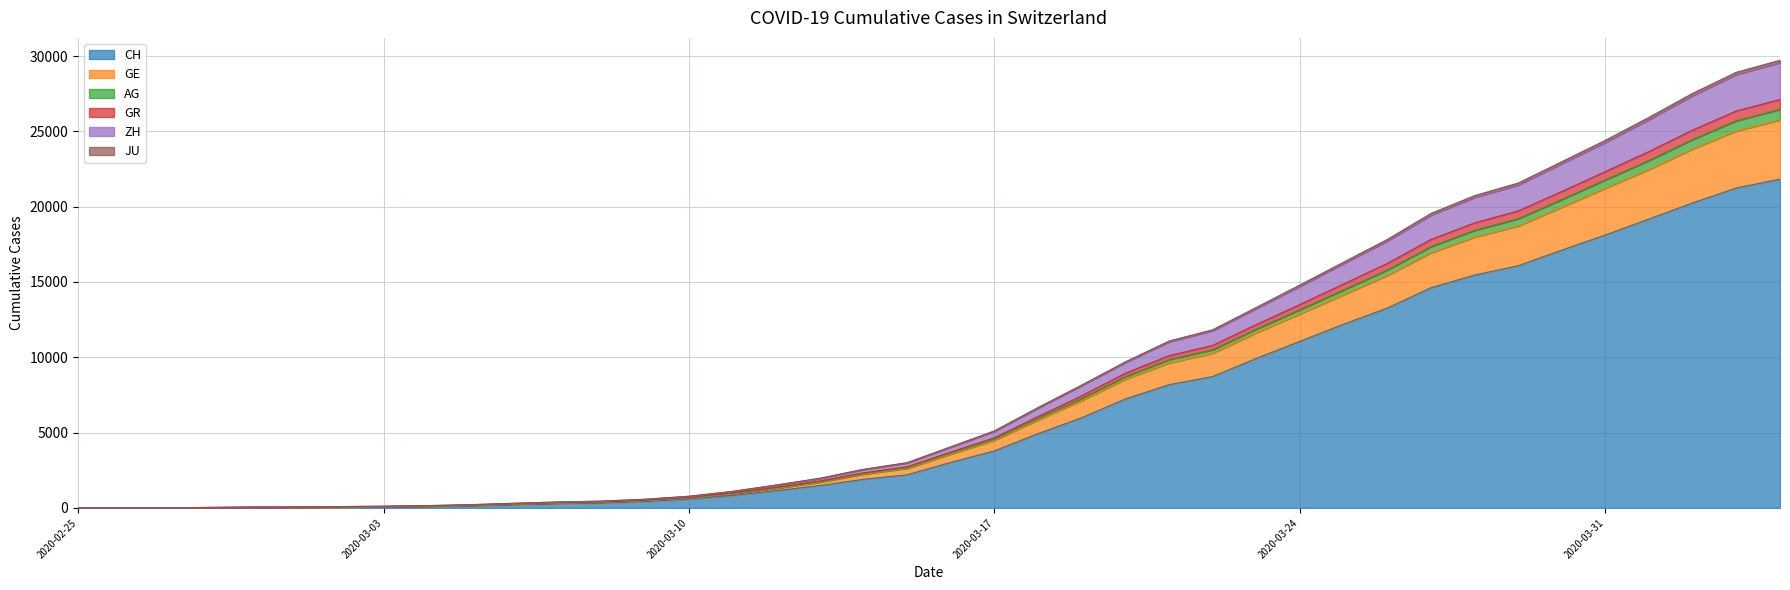

What is the label of the 24th point from the right?

2020-03-12